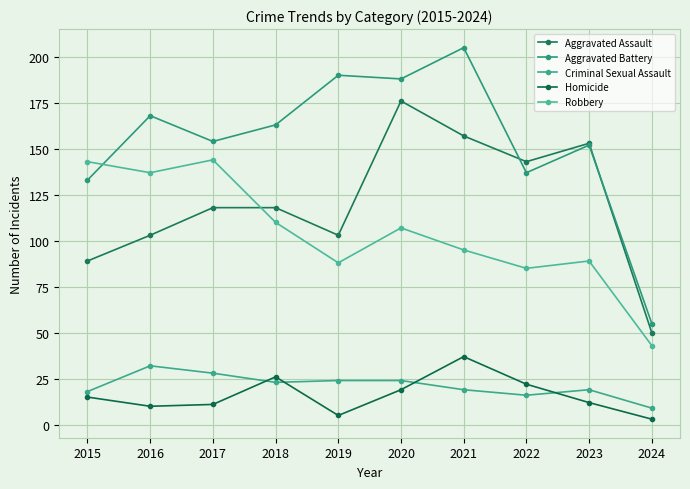

Which series changed the most between 2021 and 2024?

Aggravated Battery